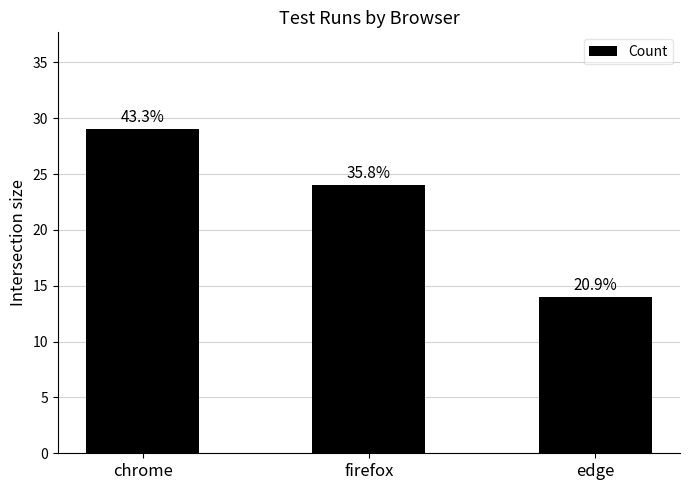

What is the change in value from firefox to edge?

-10